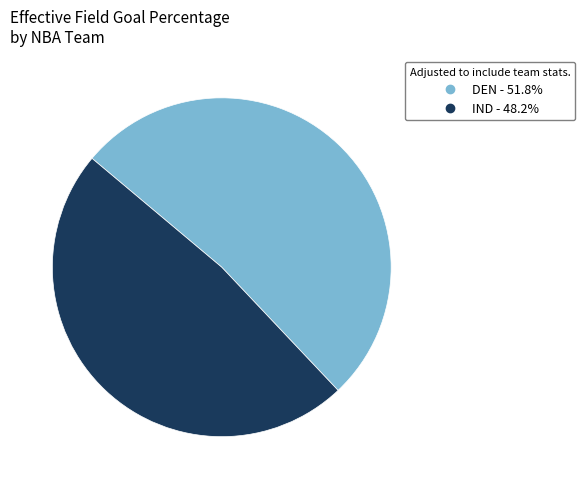

Rank the categories by value from highest to lowest.

DEN, IND